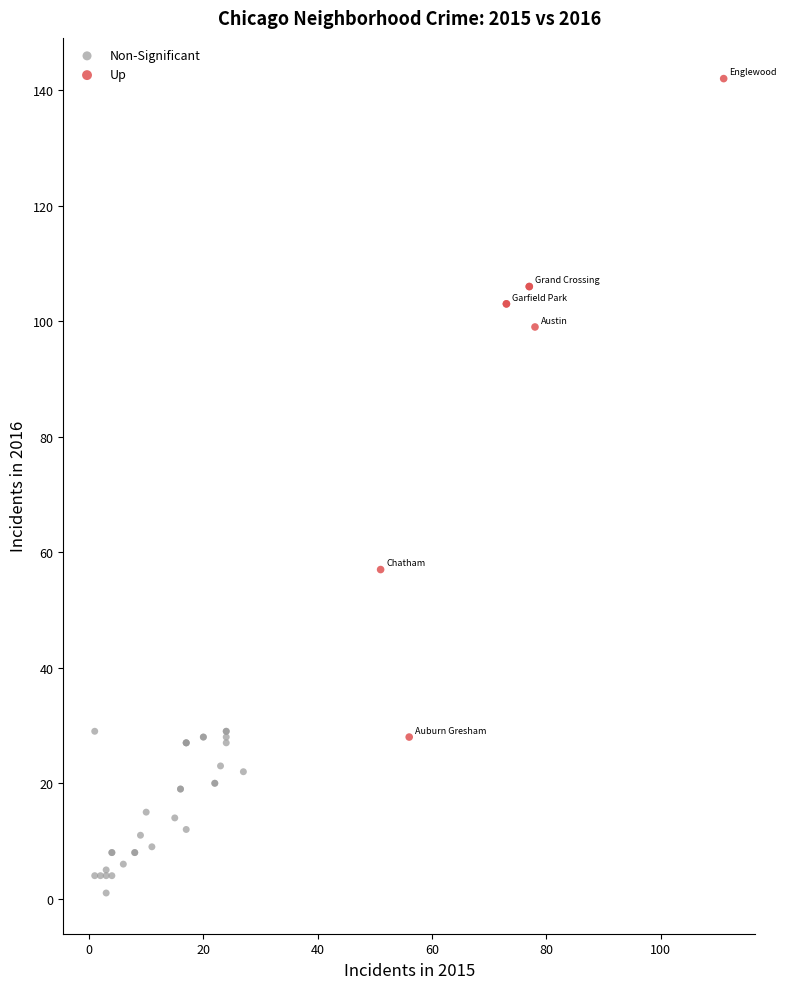

Which series reaches the minimum Y coordinate?

Non-Significant